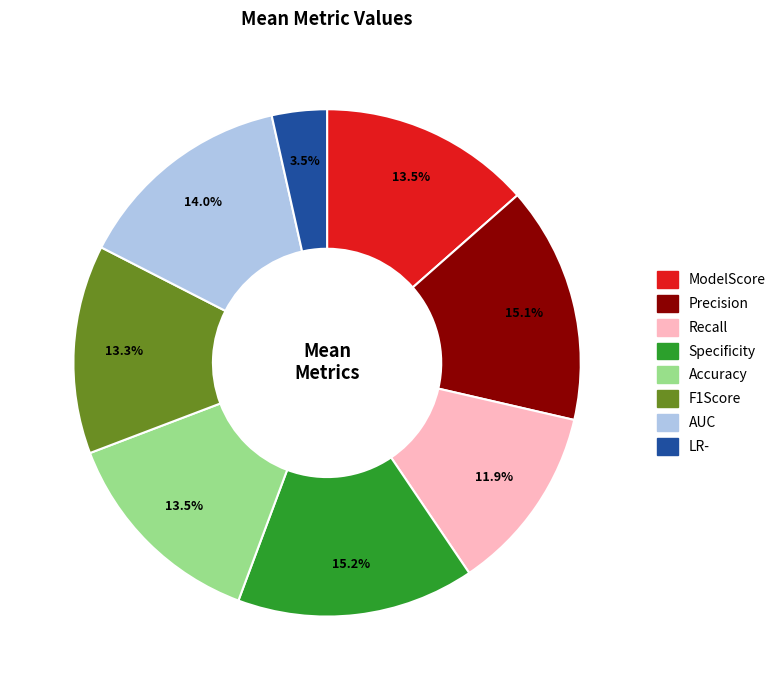

Which has a higher value, ModelScore or Precision?

Precision